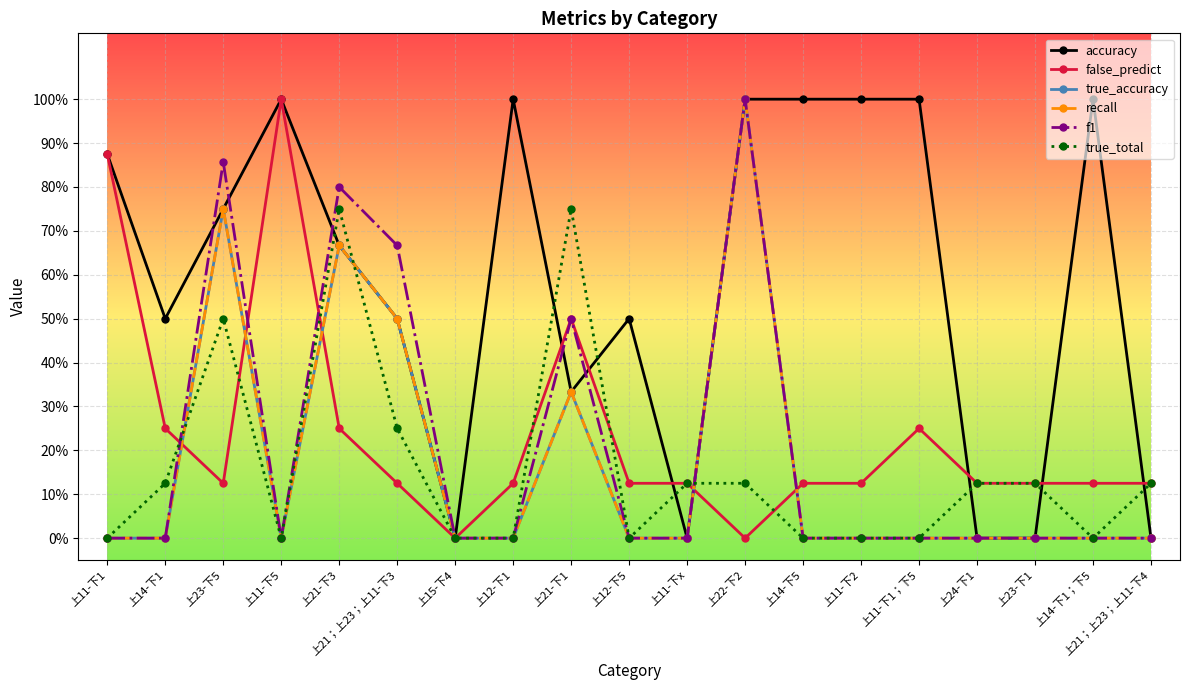

What is the difference between the maximum and second lowest values in the true_accuracy series?

1.0